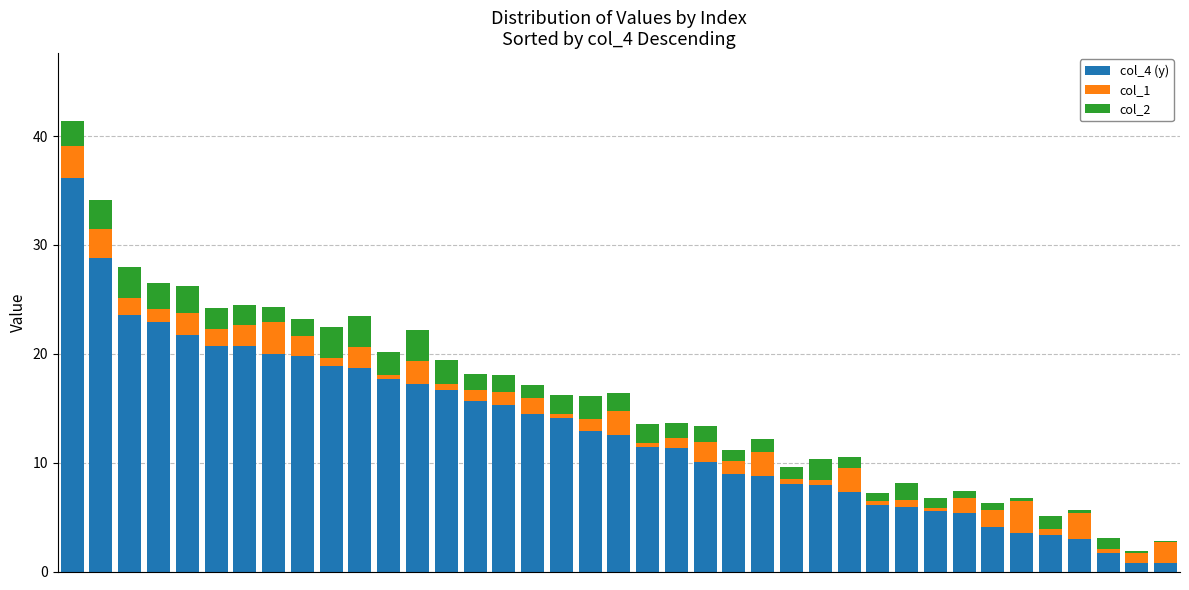

Are the bars grouped side by side (vs. stacked)?

No